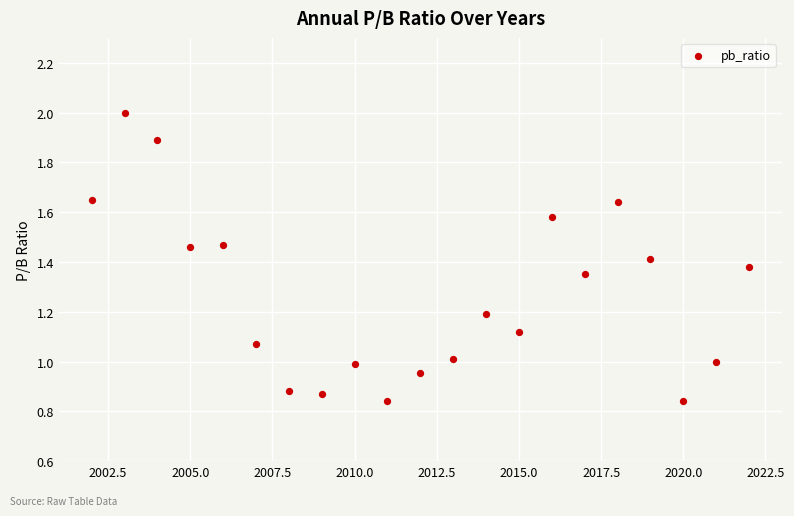

What is the range of Y values (max minus min)?

1.2